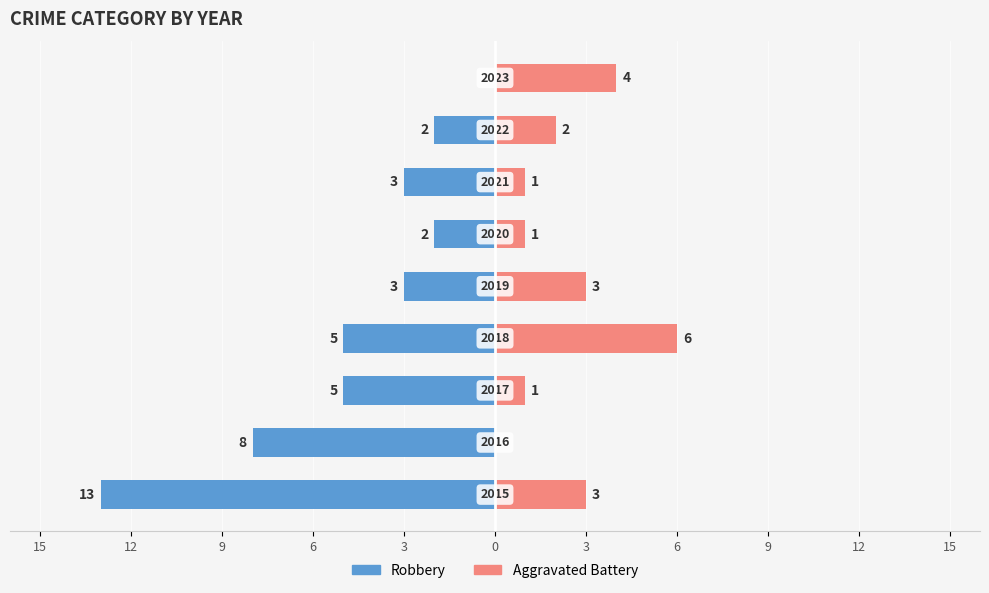

What is the label of the 7th bar from the left?

3